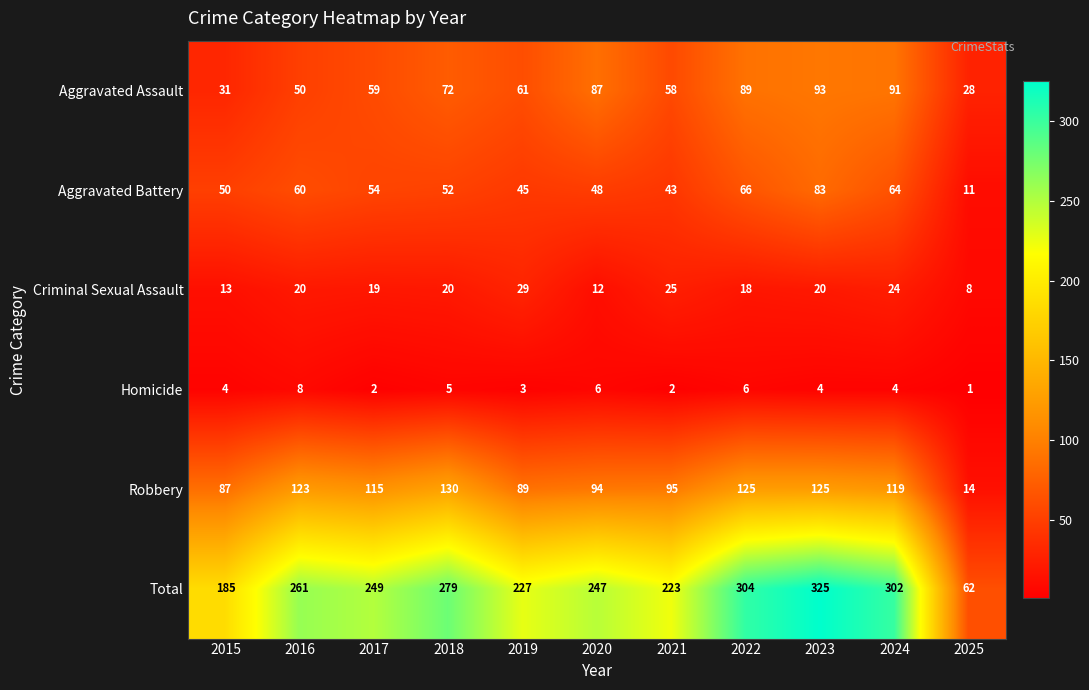

Is it true that Homicide equals 4 at 2024?

True